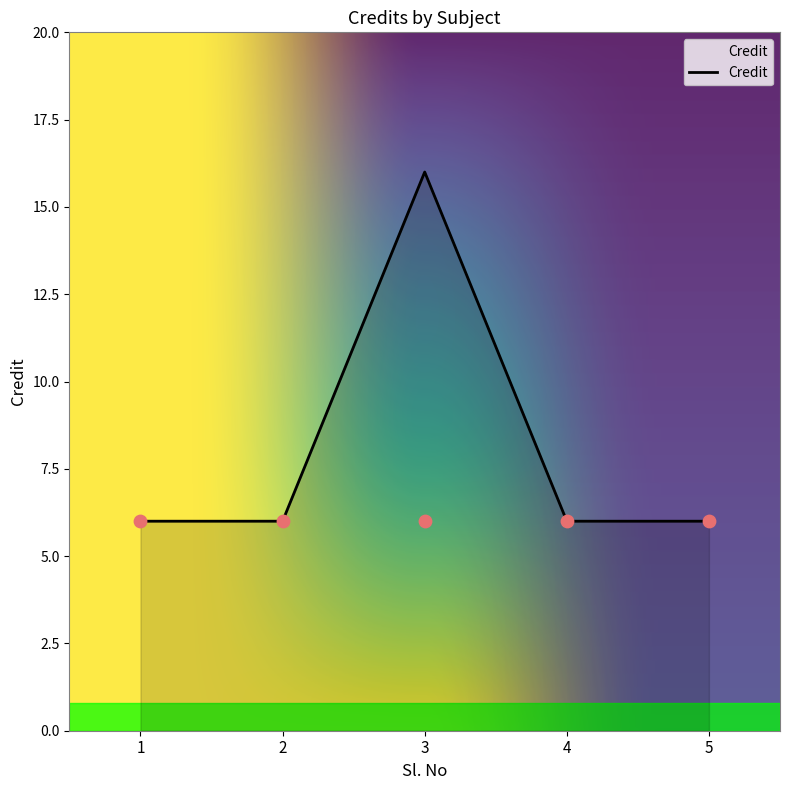

Which has a higher value, 1 or 5?

1